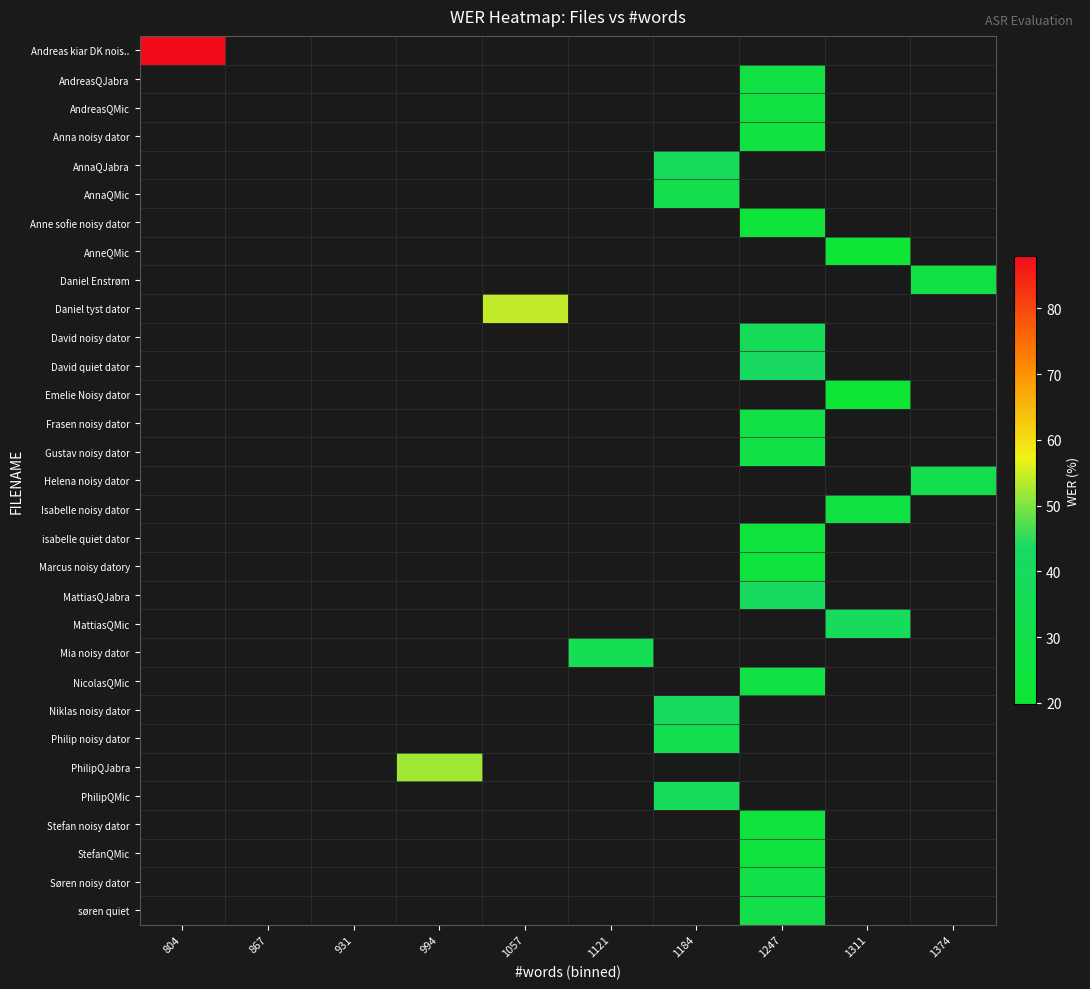

What is the lowest value of the Andreas kiar DK nois.. series?

88.0